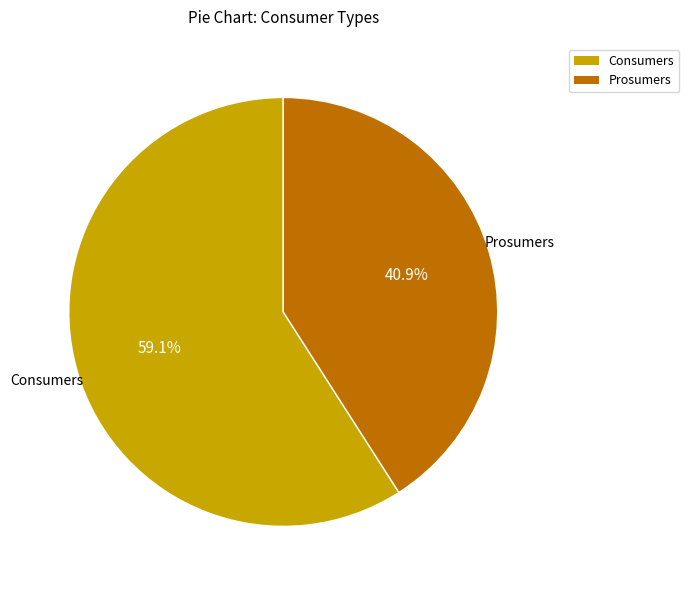

Between Prosumers and Consumers, which is larger?

Consumers